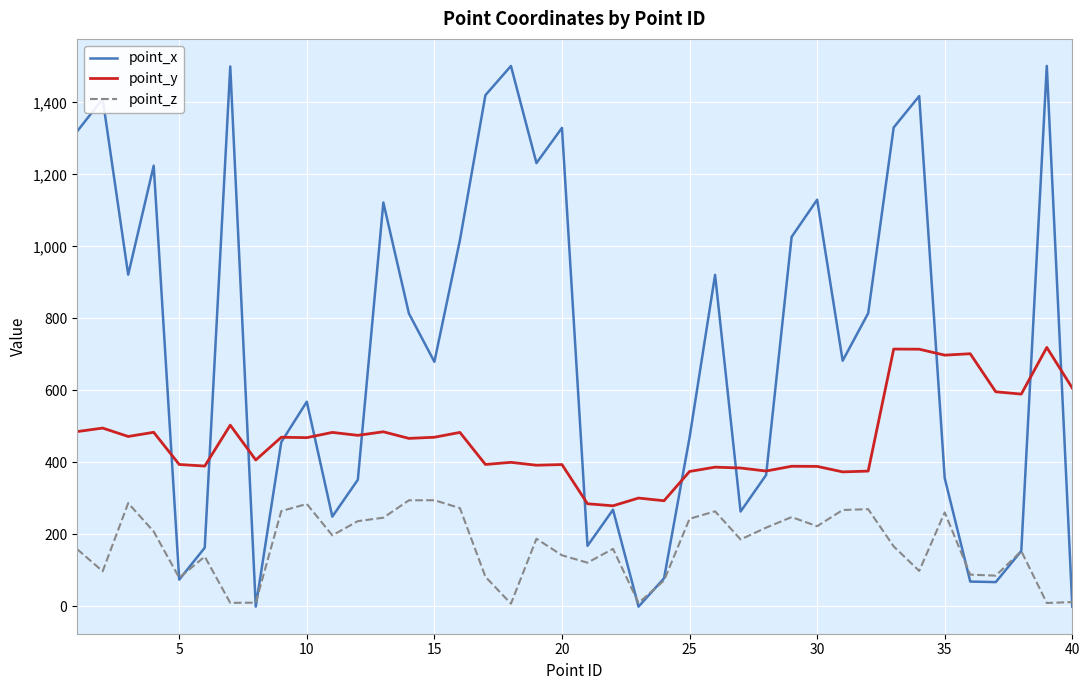

Does the chart have visible grid lines?

Yes